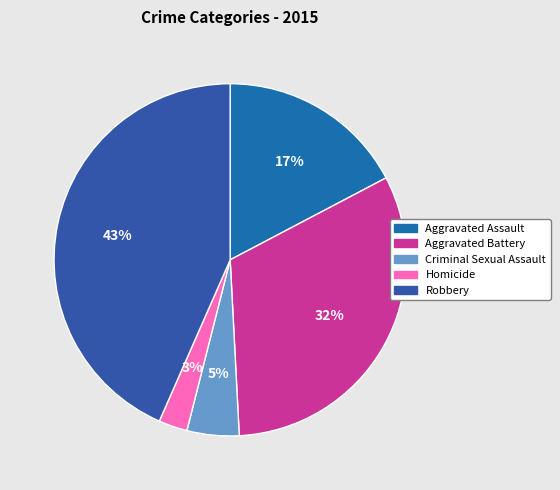

Does Homicide account for over 50% of the chart?

No